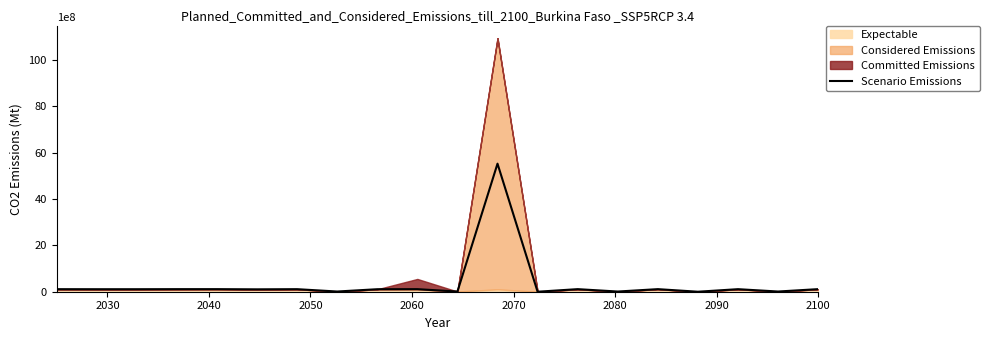

Does the chart display data point markers on the line(s)?

No